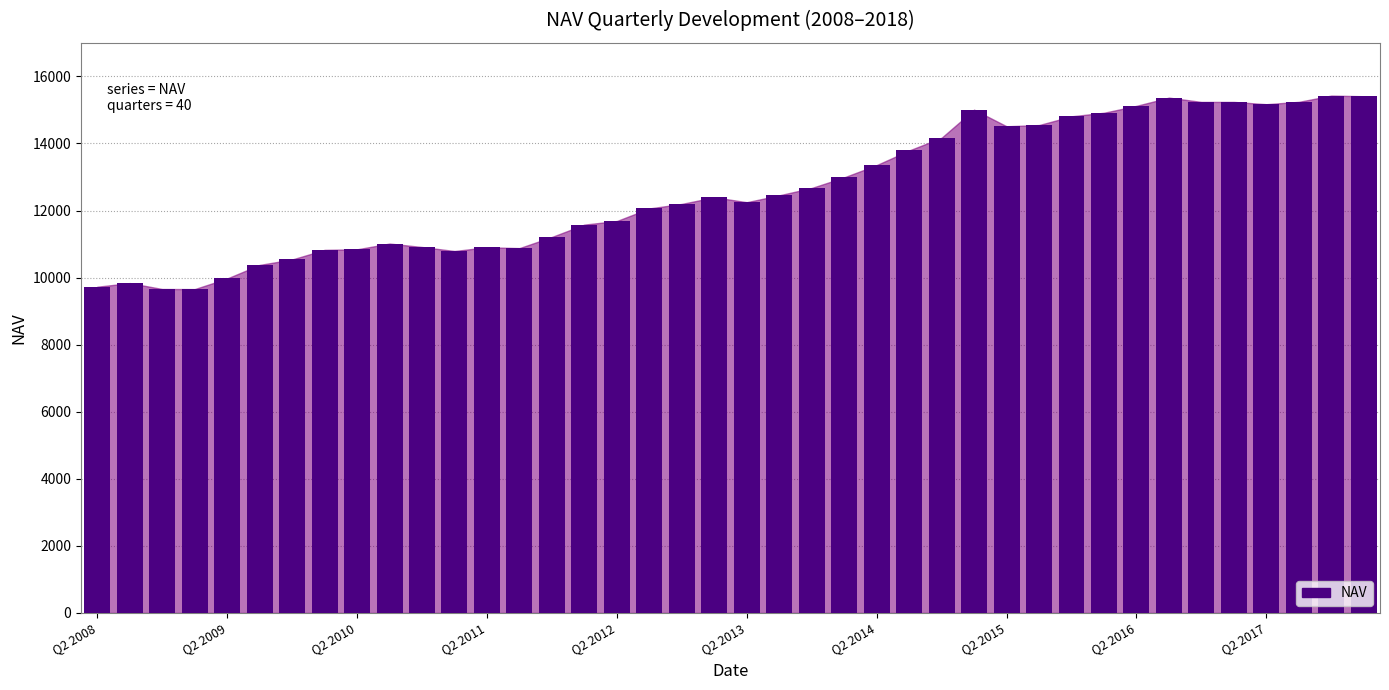

What is the minimum value shown in the chart?

9657